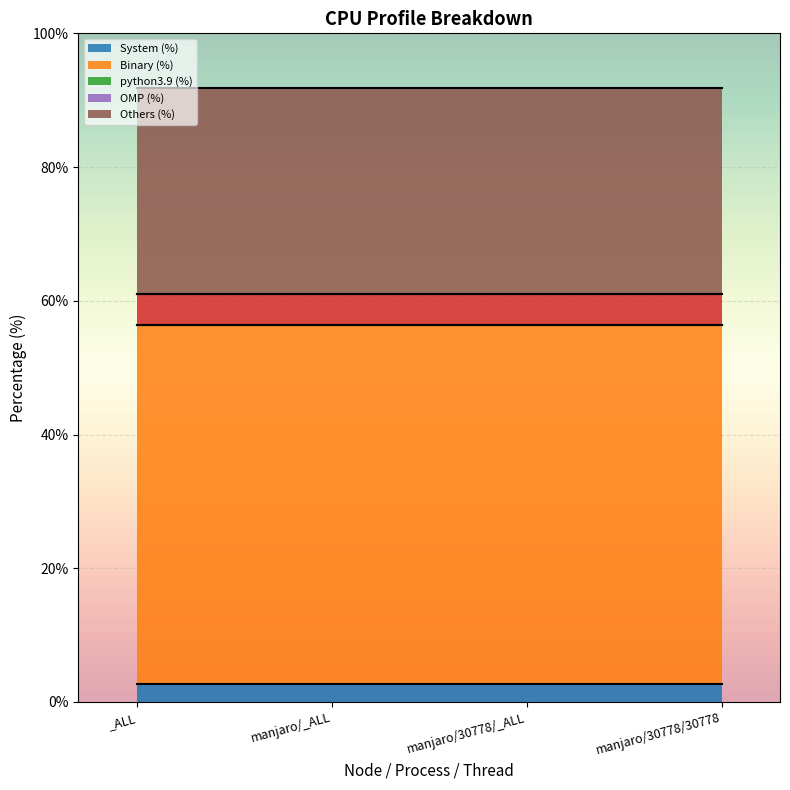

Which has a higher value, manjaro/30778/_ALL or _ALL?

manjaro/30778/_ALL